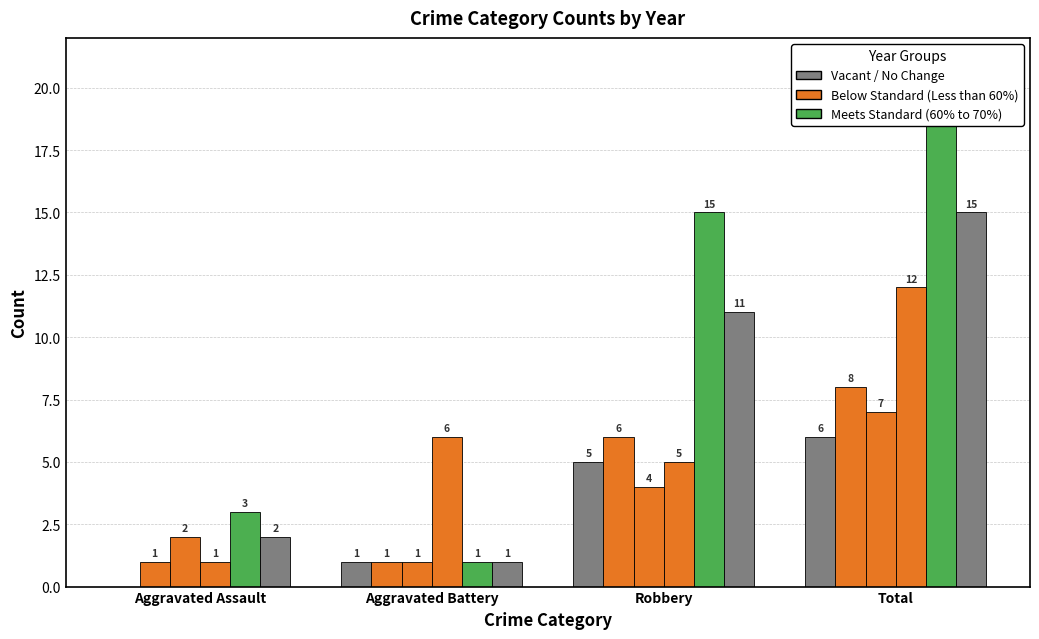

Reading right to left, what are all the values shown in this chart?

2015: 6	5	1	0
2016: 8	6	1	1
2017: 7	4	1	2
2018: 12	5	6	1
2019: 19	15	1	3
2022: 15	11	1	2